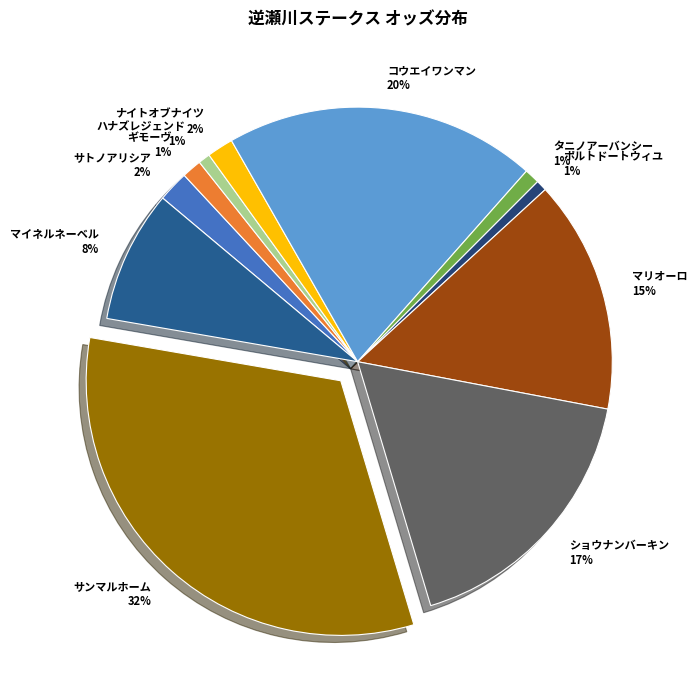

Is マリオーロ the majority of the pie?

No